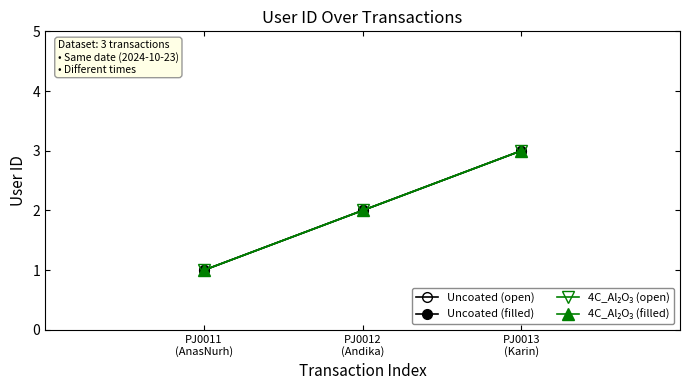

Between PJ0011
(AnasNurh) and PJ0013
(Karin), which series saw the biggest shift?

Uncoated (open)